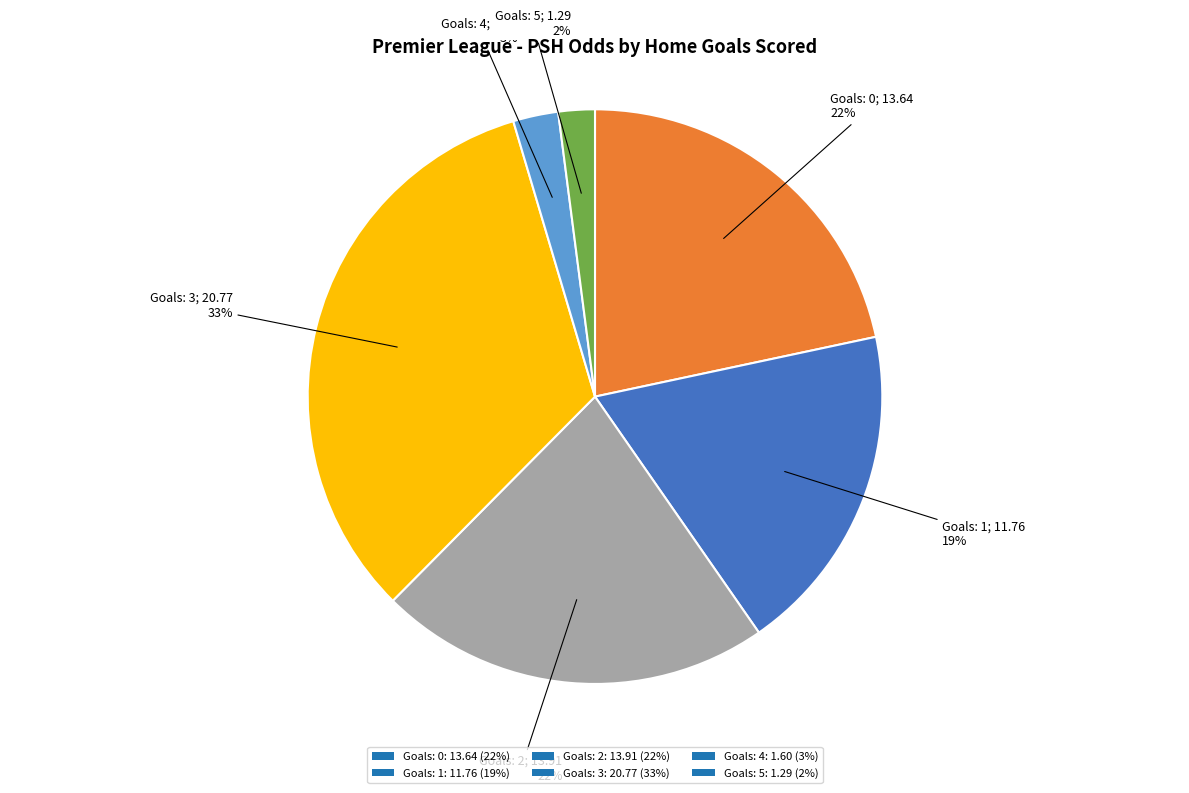

What is the largest slice in the pie chart?

Goals: 3: 20.77 (33%)